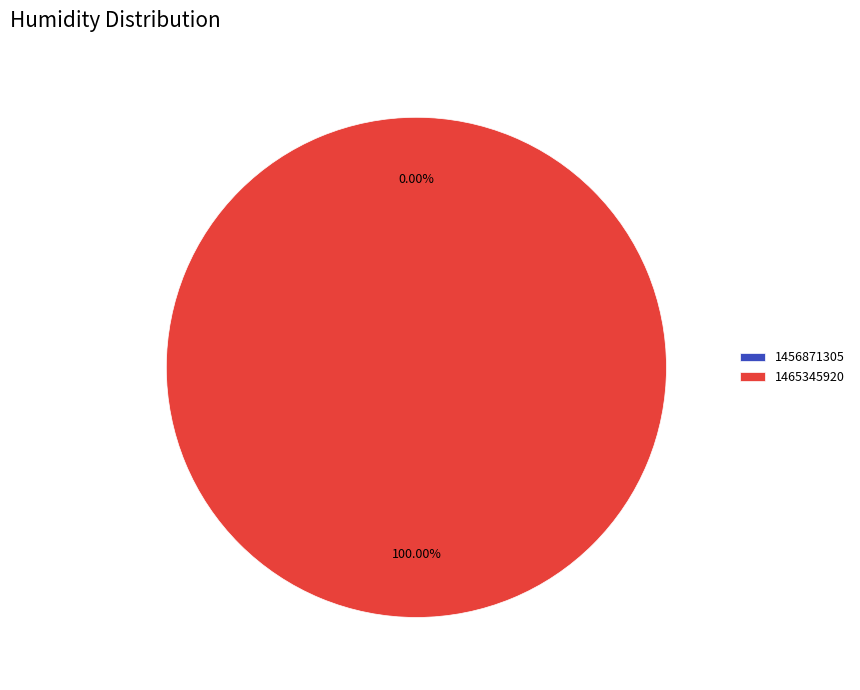

Do 1456871305 and 1465345920 together represent more than half of the pie?

Yes